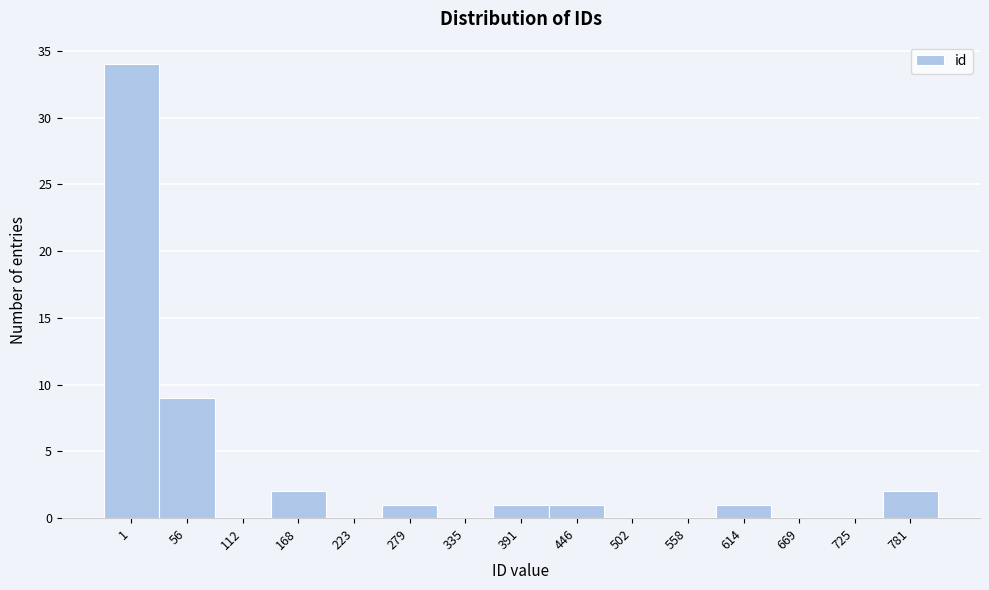

Reading left to right, list all the values displayed in this chart.

1=34	56=9	112=0	168=2	223=0	279=1	335=0	391=1	446=1	502=0	558=0	614=1	669=0	725=0	781=2